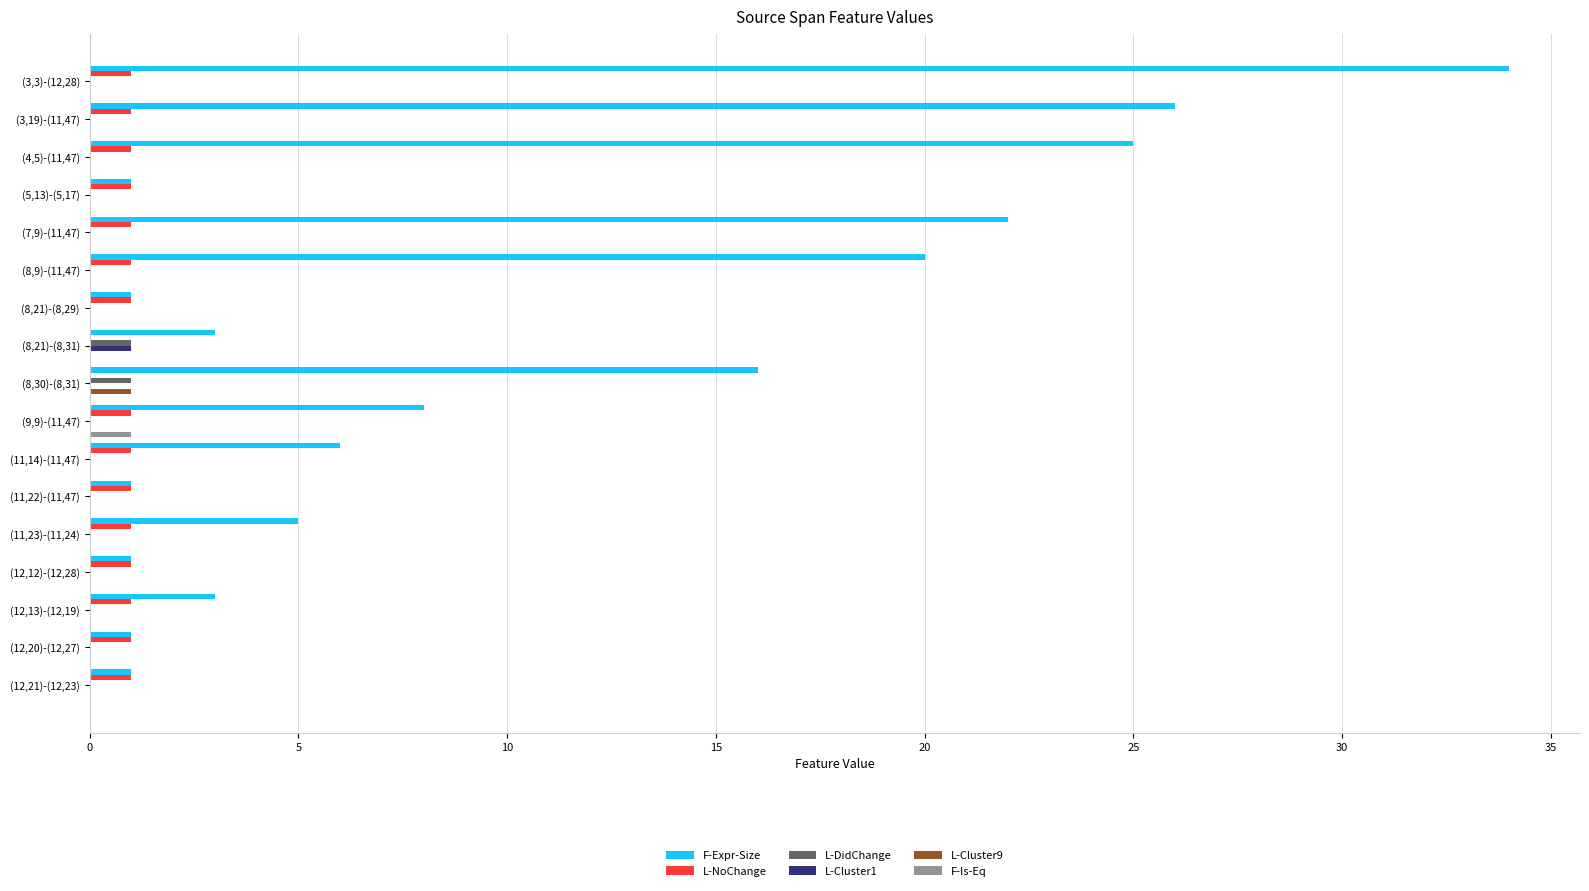

Is it true that L-Cluster9 equals 0 at (3,3)-(12,28)?

True